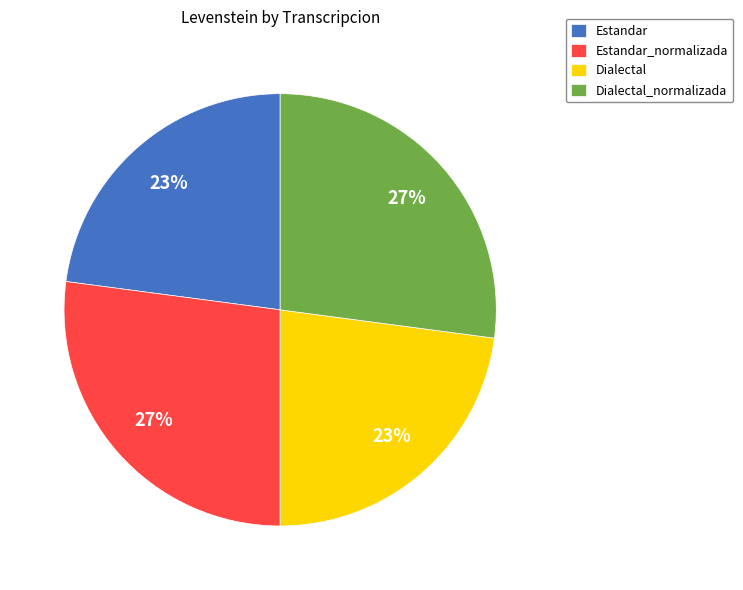

Is Dialectal the majority of the pie?

No